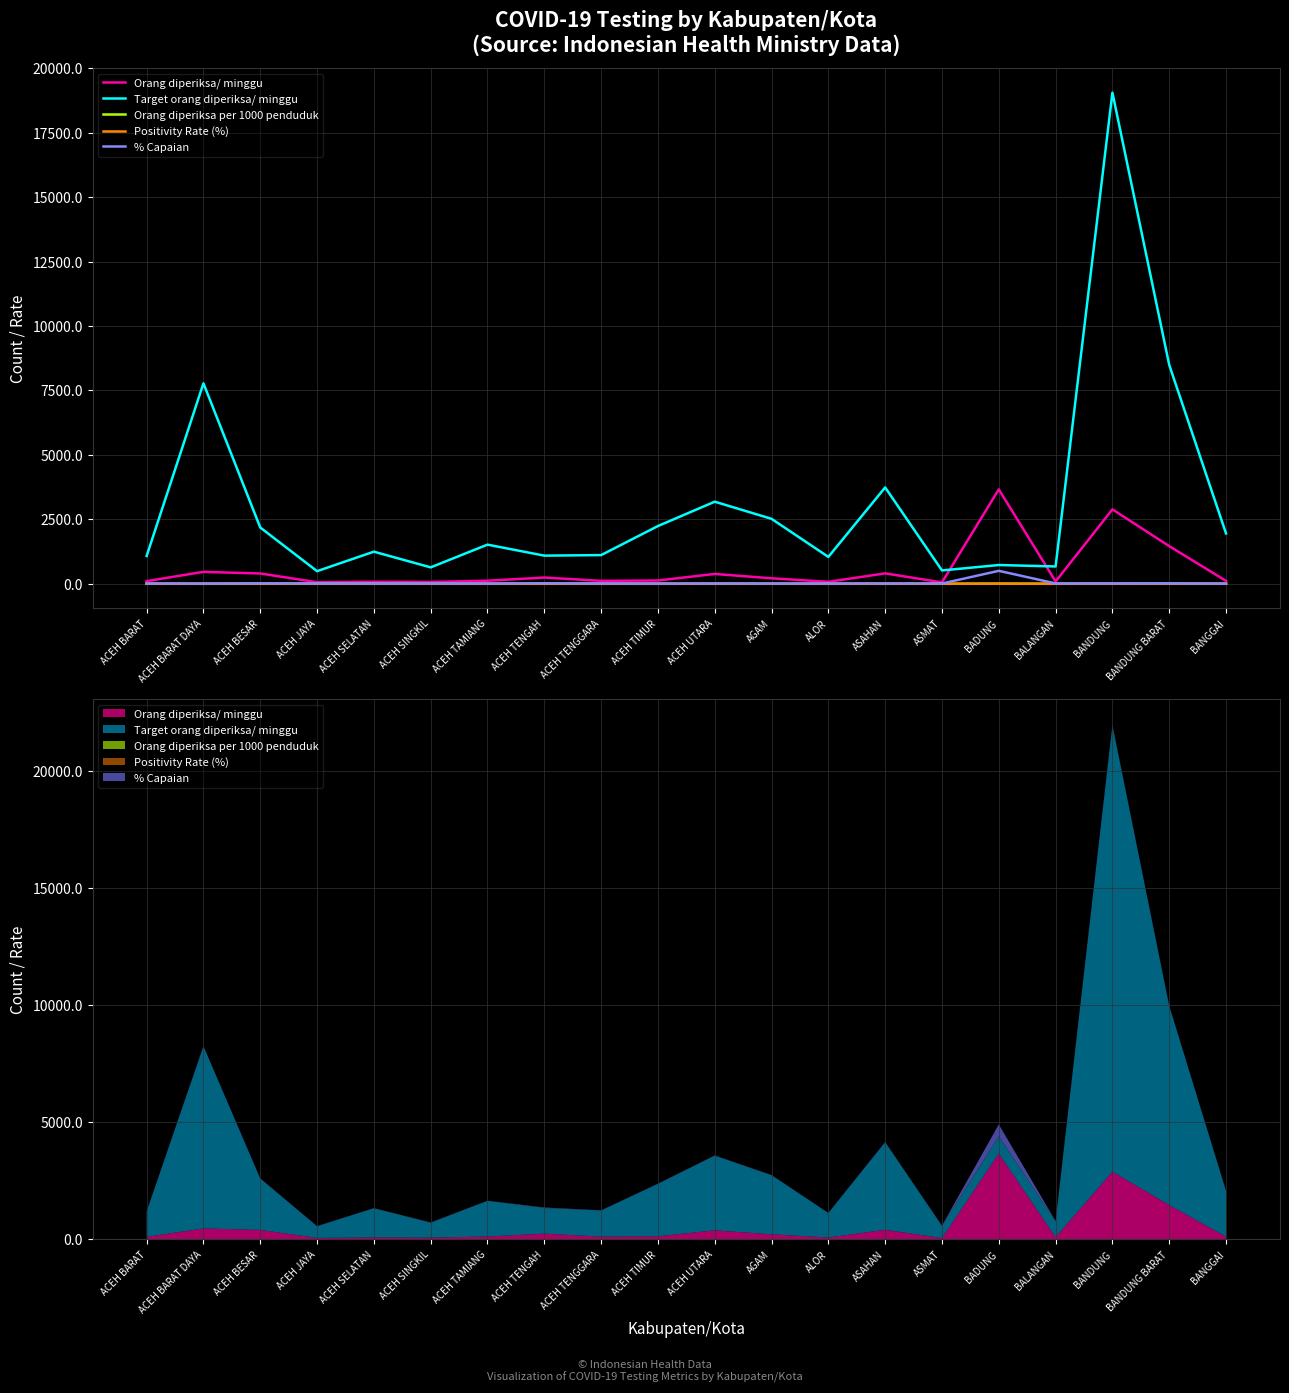

What position from the left is AGAM?

12